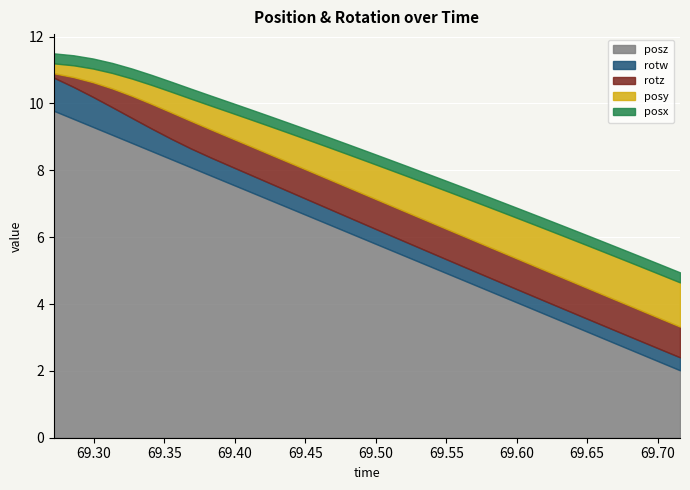

The value of rotw at 69.41028 is 0.5. True or false?

True